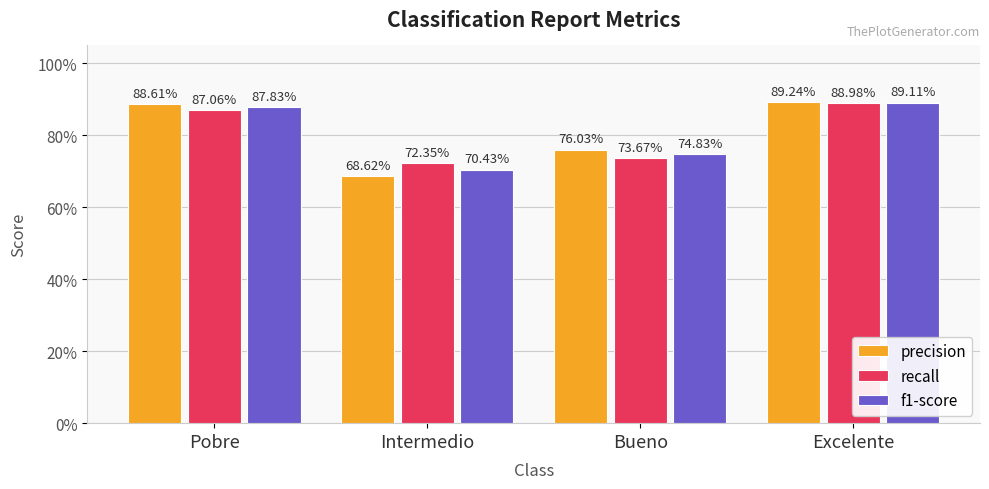

What are all the series names shown in the legend?

precision, recall, f1-score